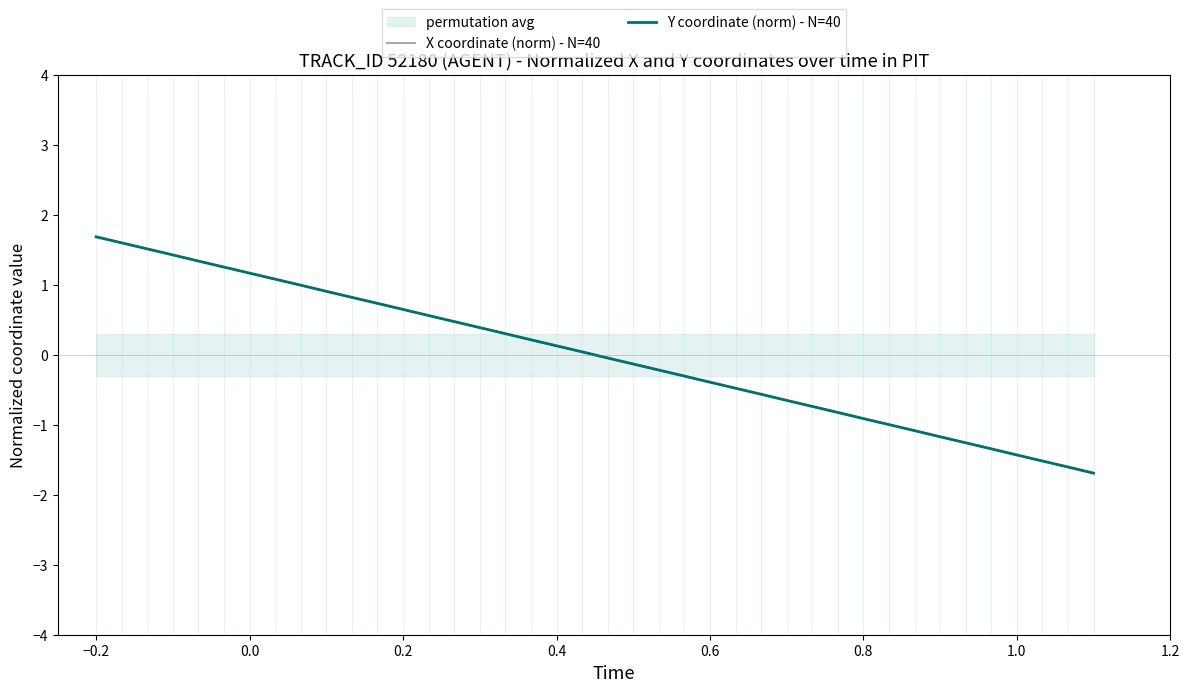

Which series has the largest total across all categories?

X coordinate (norm) - N=40